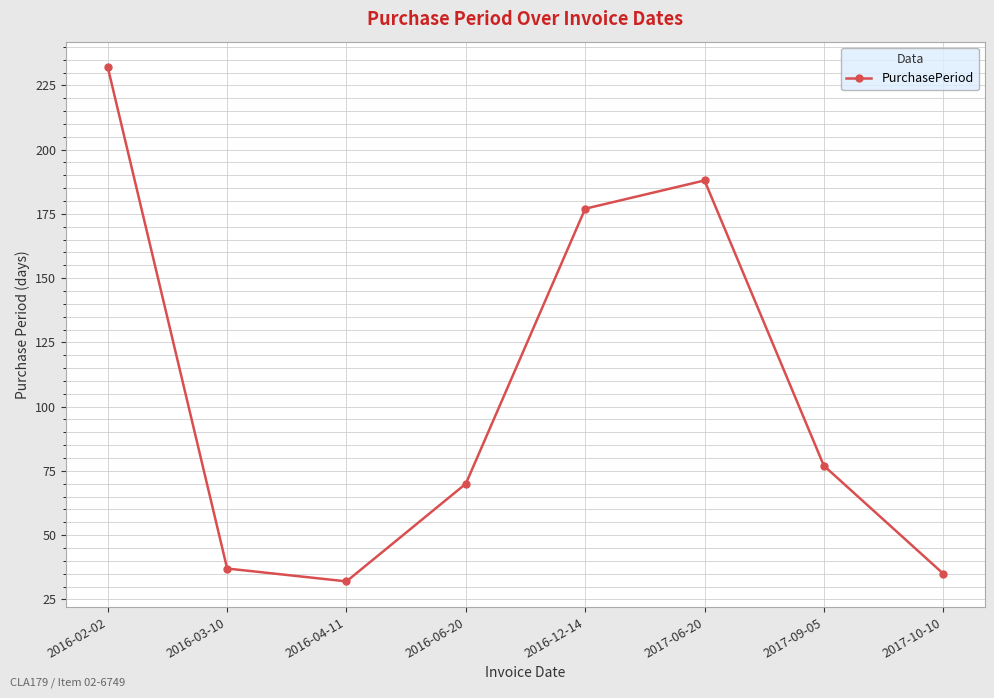

How many series are shown in this chart?

1